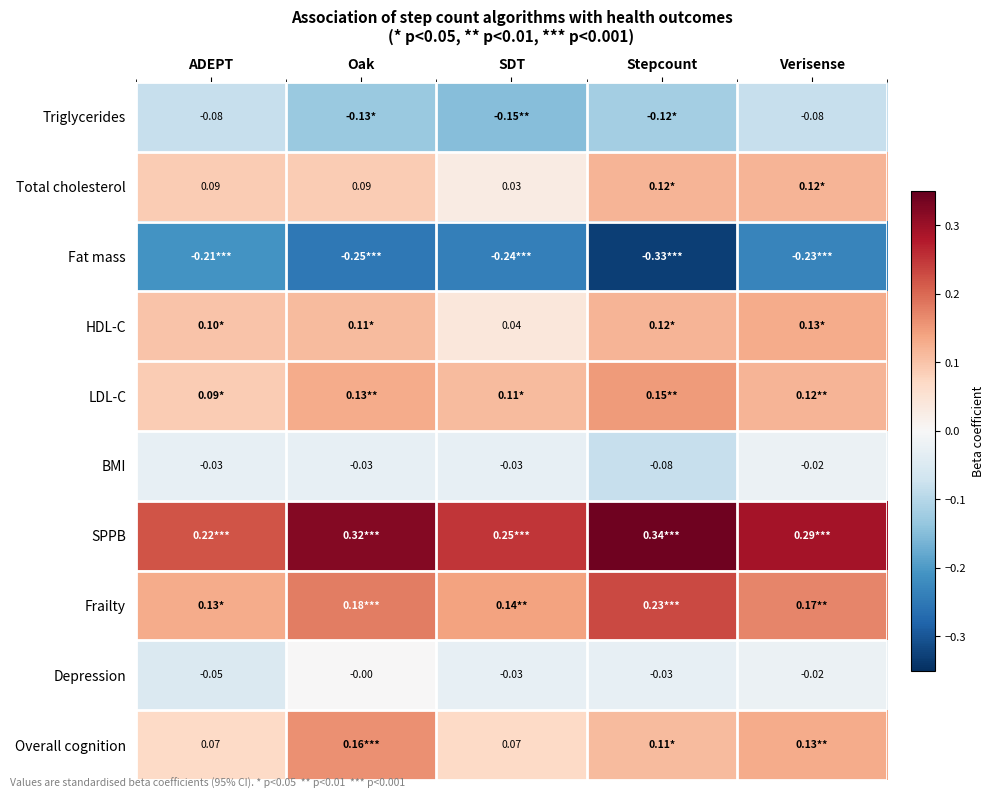

At which label is Depression closest to 0?

Oak